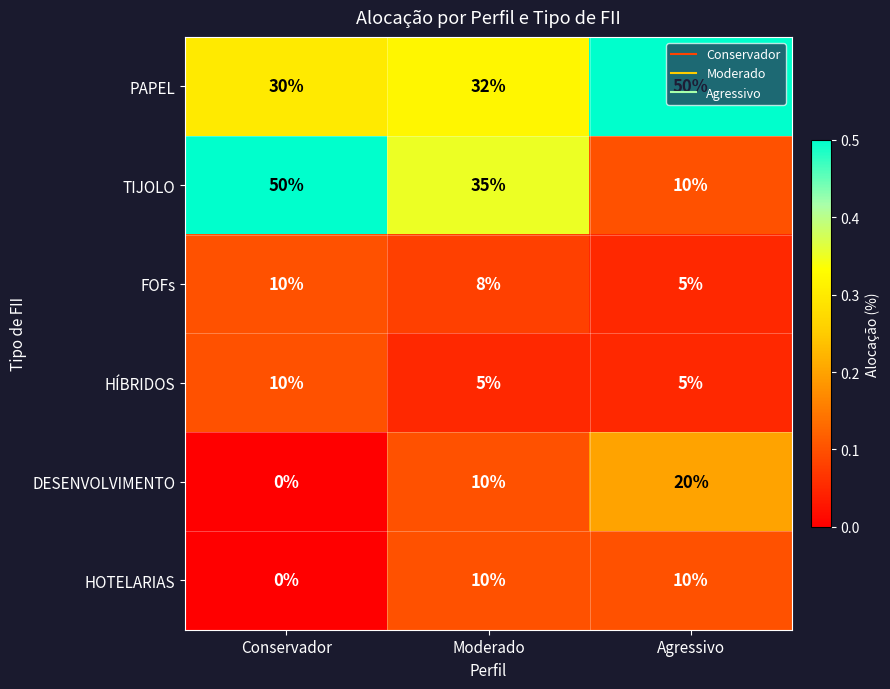

At which category does the chart reach its minimum across all series?

Conservador